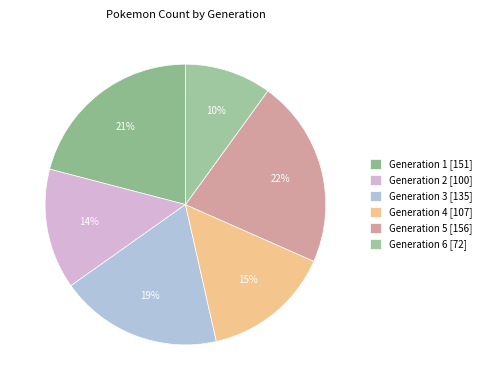

Which slice is the smallest?

Generation 6